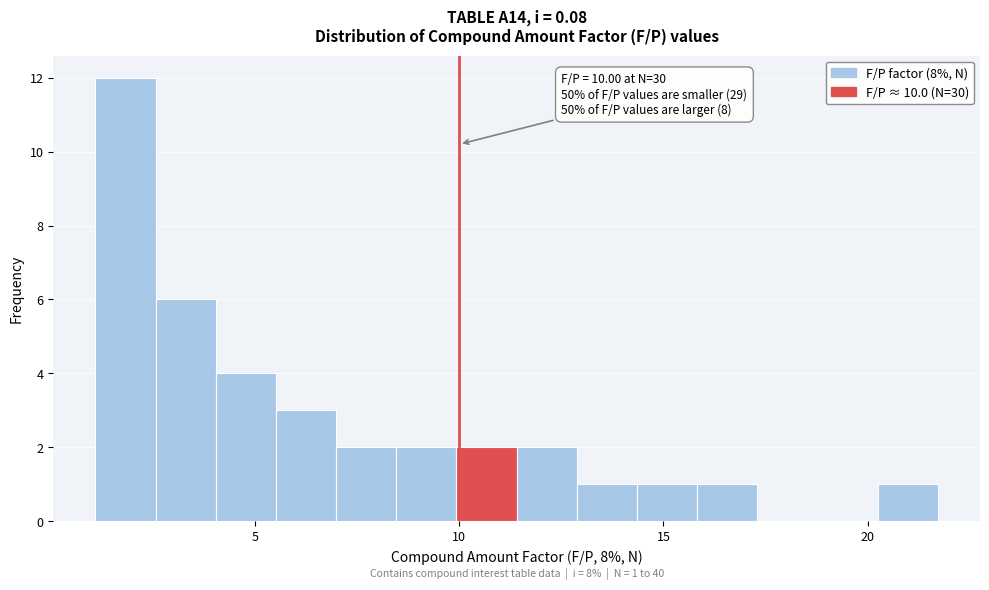

Around what value on the x-axis is the tallest bar? Give the approximate position of its centre, as read against the axis.

2.0